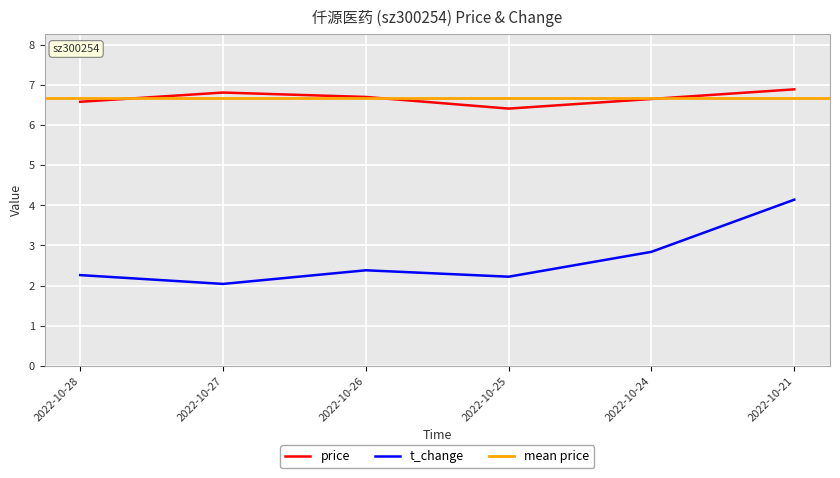

The t_change series shows 2.3 at 2022-10-28. True or false?

True